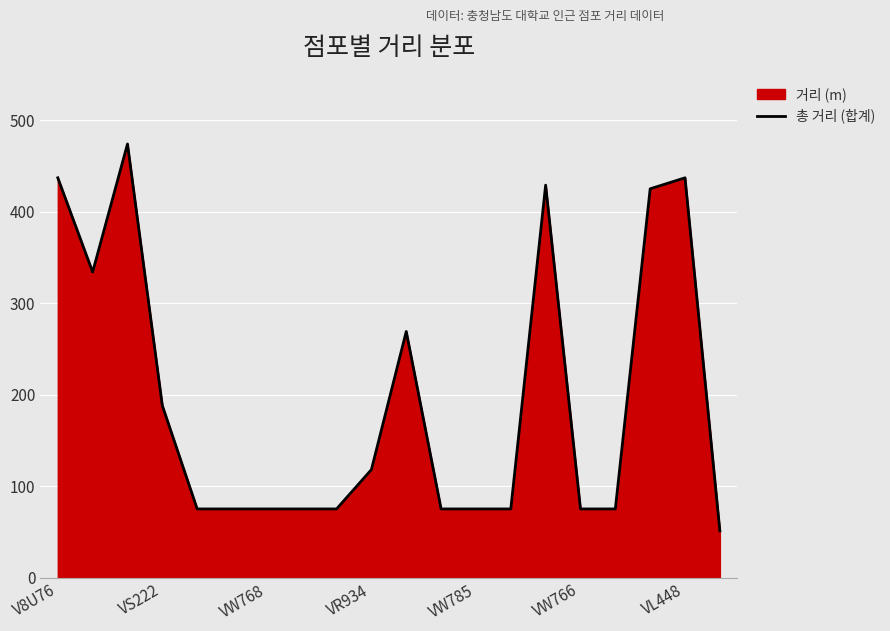

The chart shows a value of 741 at V8U76. True or false?

False